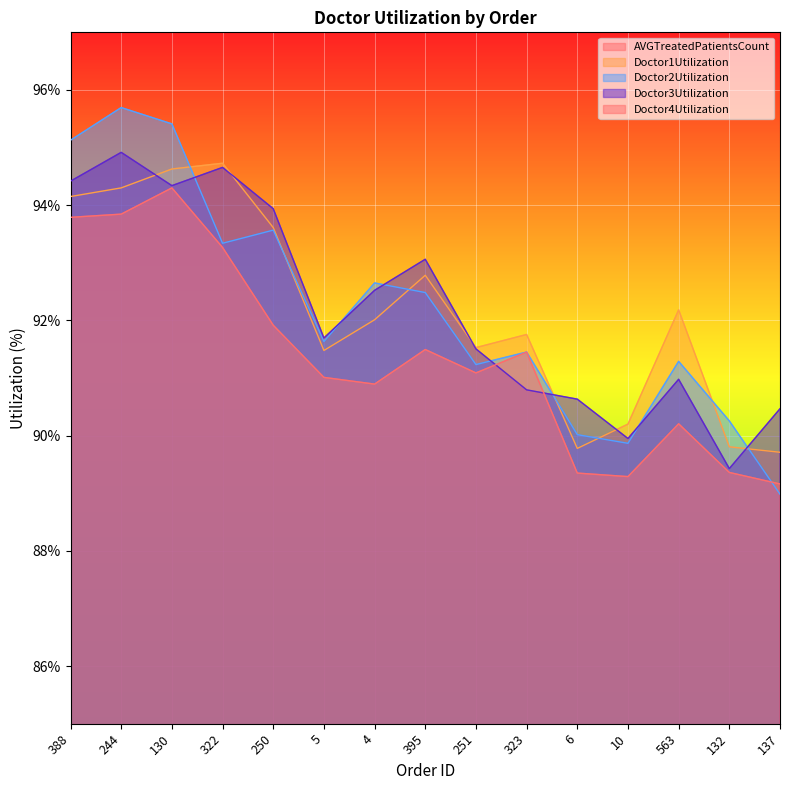

The value of Doctor1Utilization at 130 is 94.6. True or false?

True